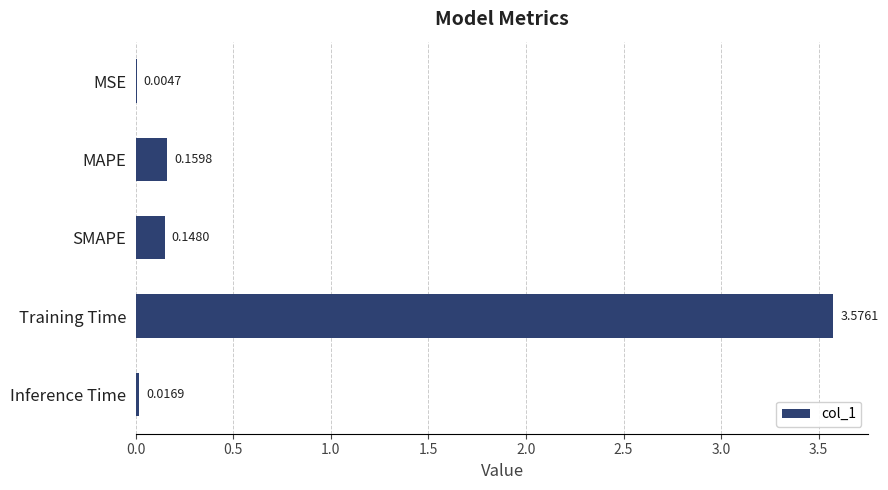

What is the change in value from MSE to SMAPE?

+0.1